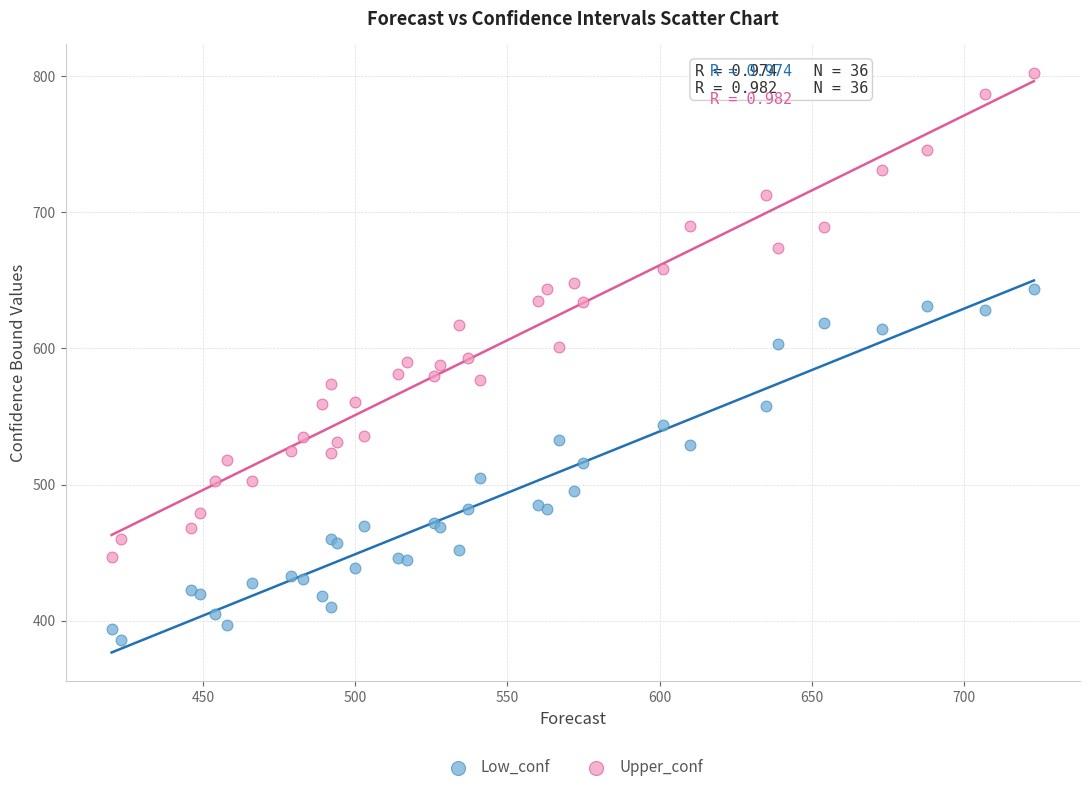

What is the X range (max minus min) for the scatter plot?

303